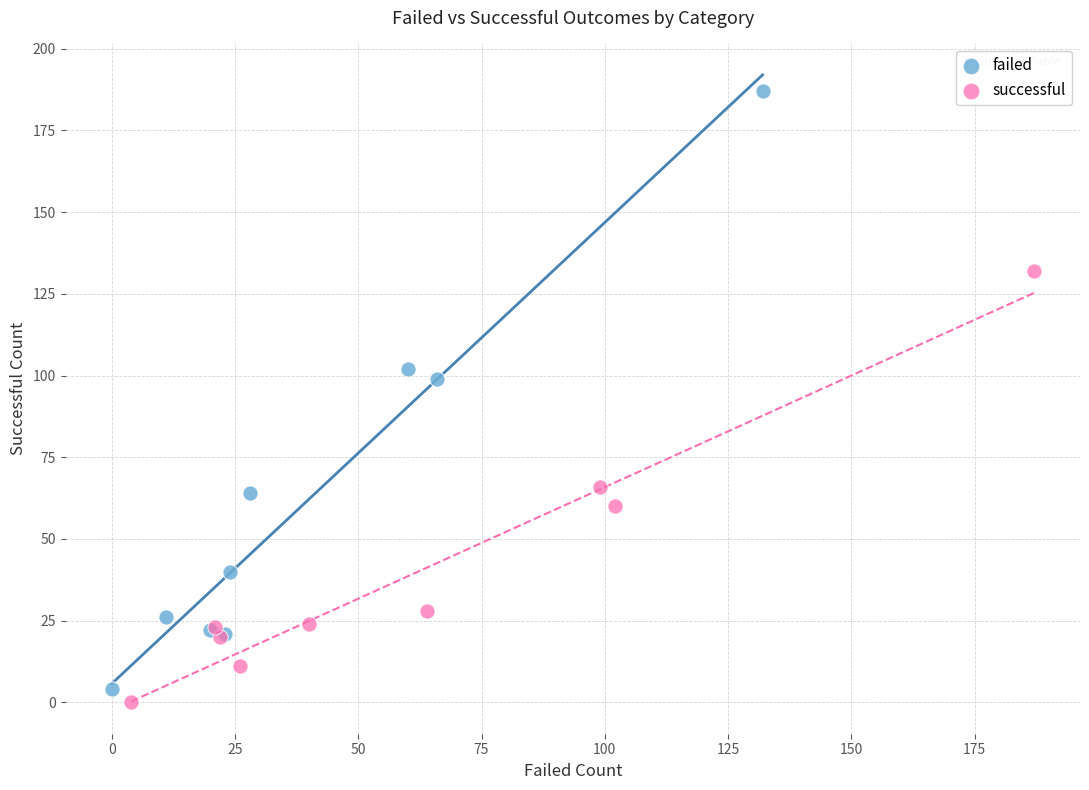

Which series has the widest spread of Y values?

failed